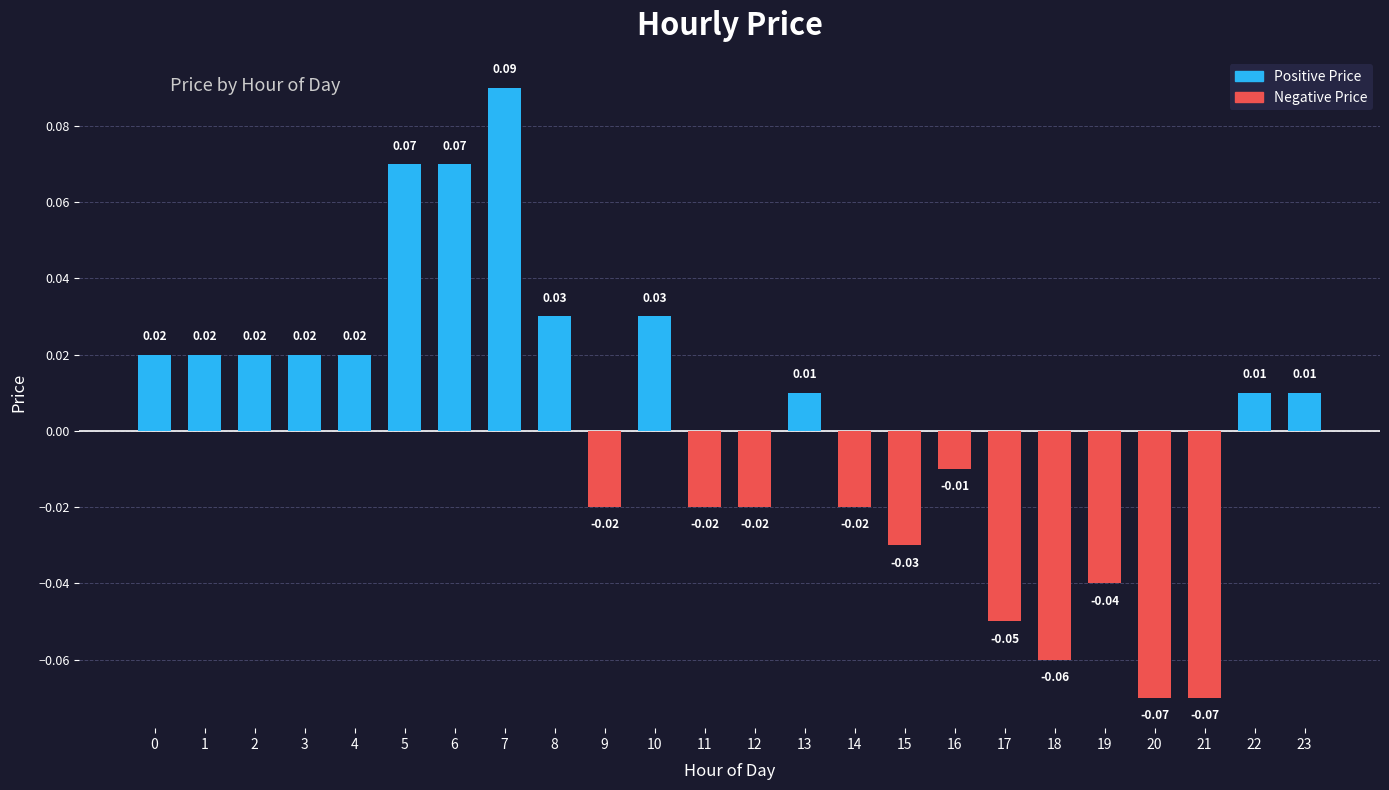

The chart shows a value of -0.0 at 21. True or false?

False